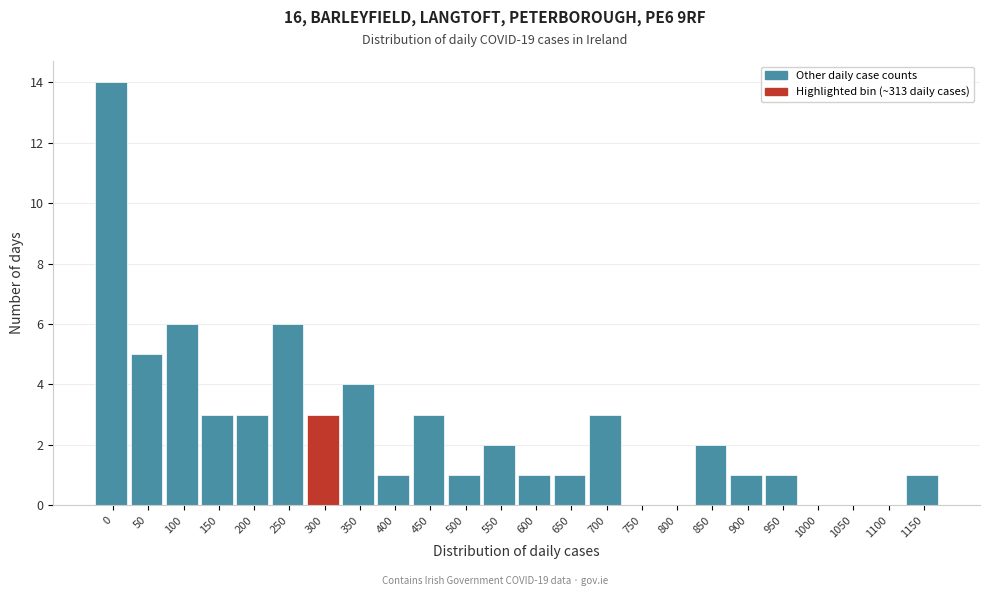

Reading right to left, what are all the values shown in this chart?

1150=1	1100=0	1050=0	1000=0	950=1	900=1	850=2	800=0	750=0	700=3	650=1	600=1	550=2	500=1	450=3	400=1	350=4	300=3	250=6	200=3	150=3	100=6	50=5	0=14